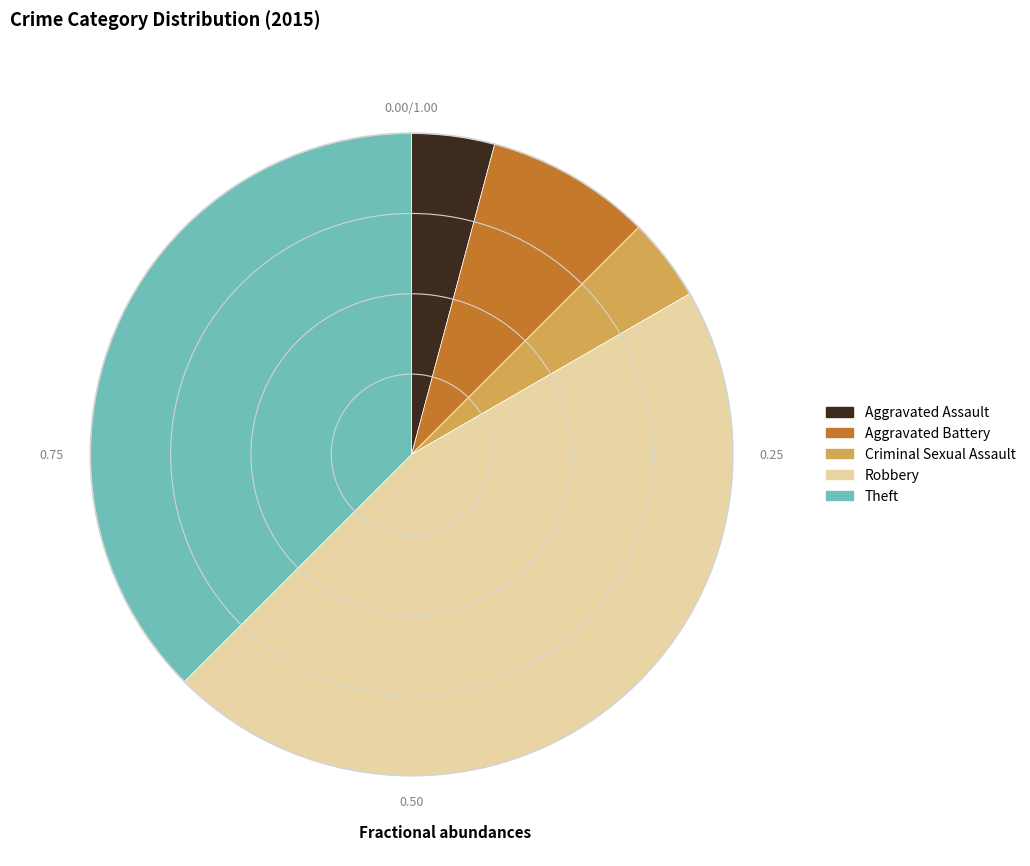

Count the number of slices in the pie.

5